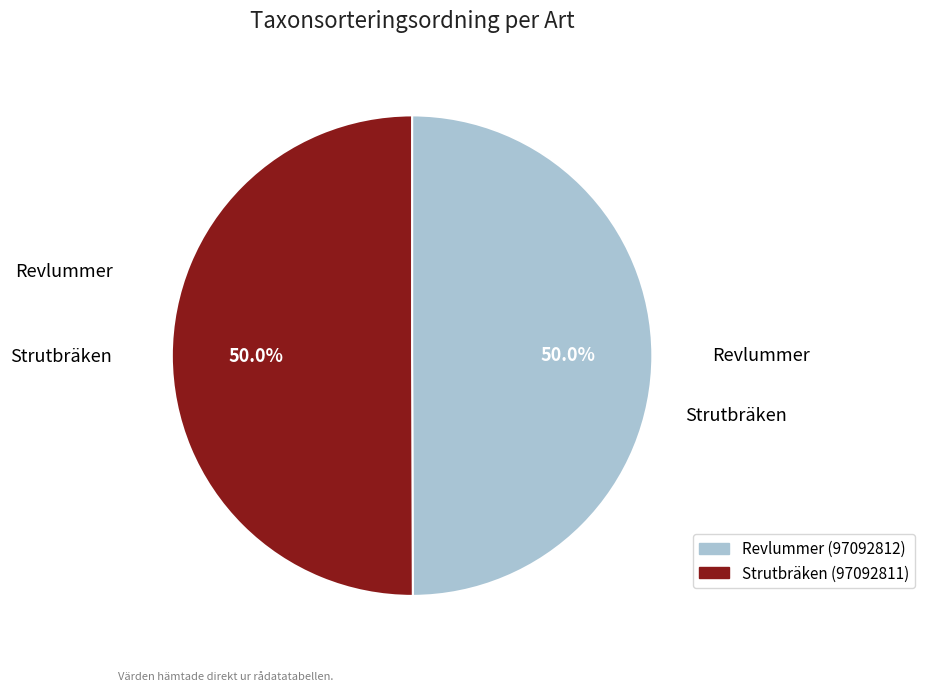

To the nearest percent, what portion does Revlummer (97092812) represent?

50%